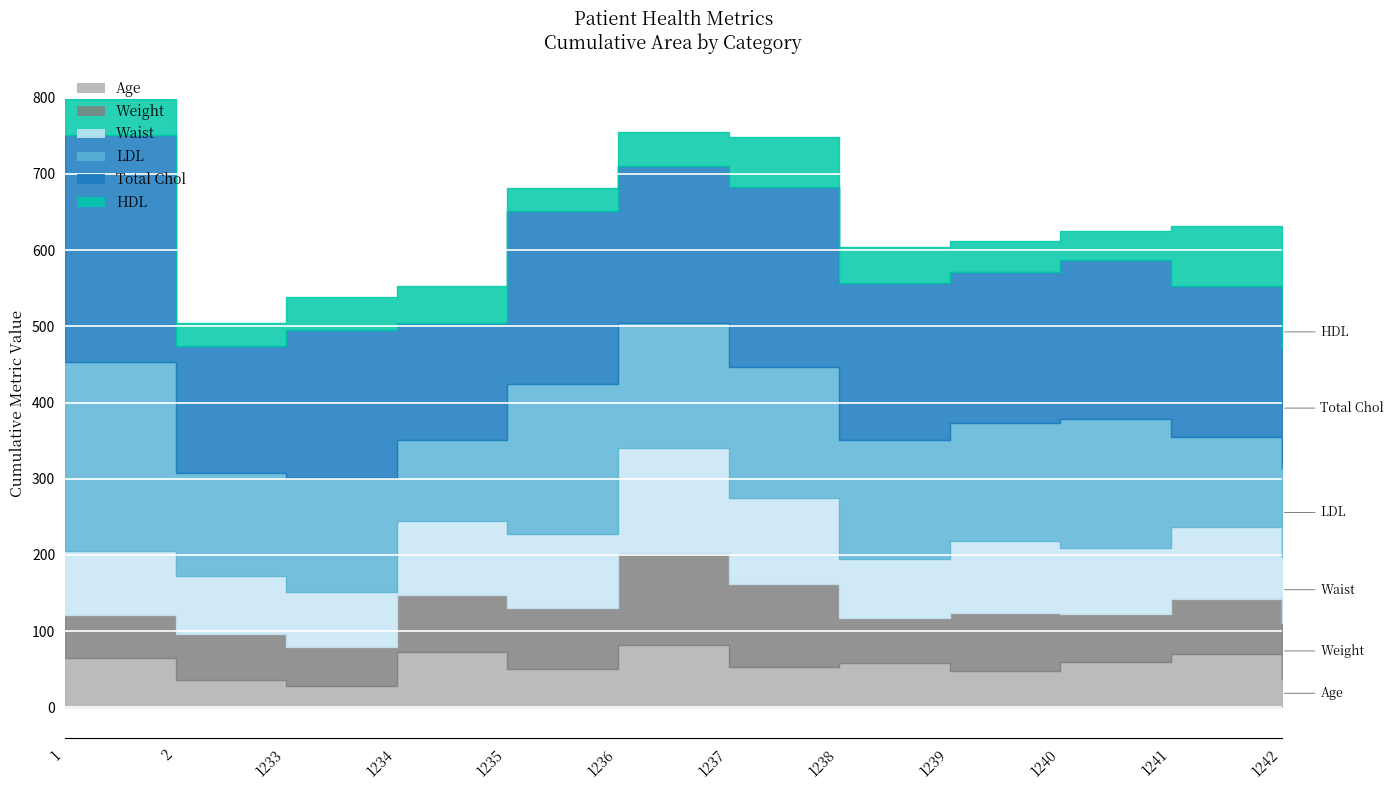

How many lines are shown in the chart?

6